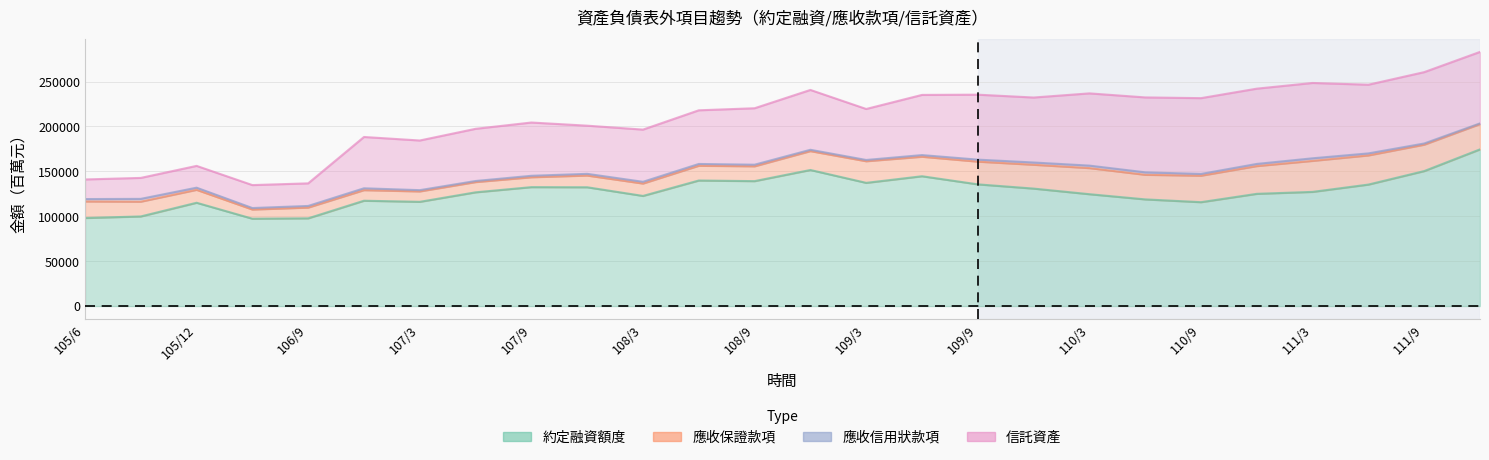

At which category is the sum across all series the highest?

111/12